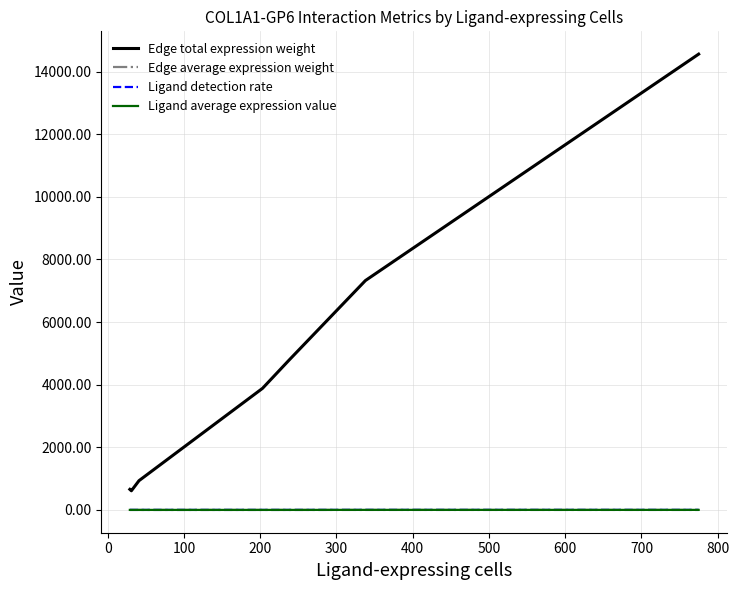

Which series has the largest total across all categories?

Edge total expression weight